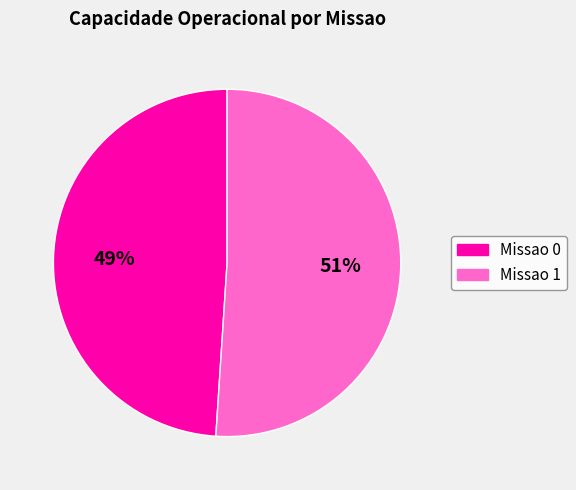

Rank the categories by value from highest to lowest.

Missao 1, Missao 0